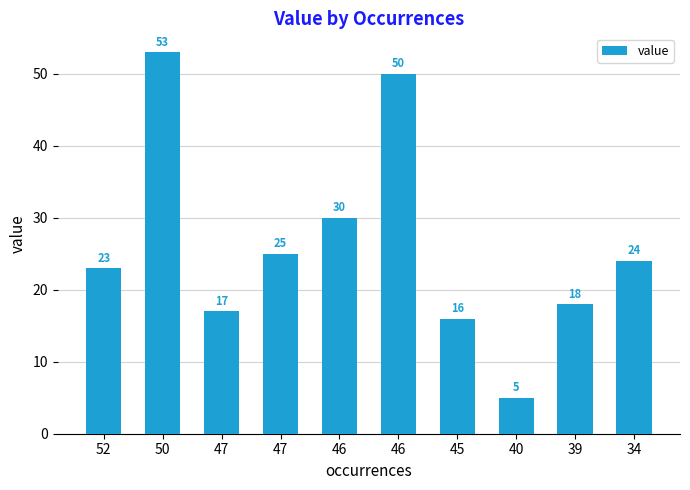

What is the ratio of the value at 52 to the value at 34?

1.0